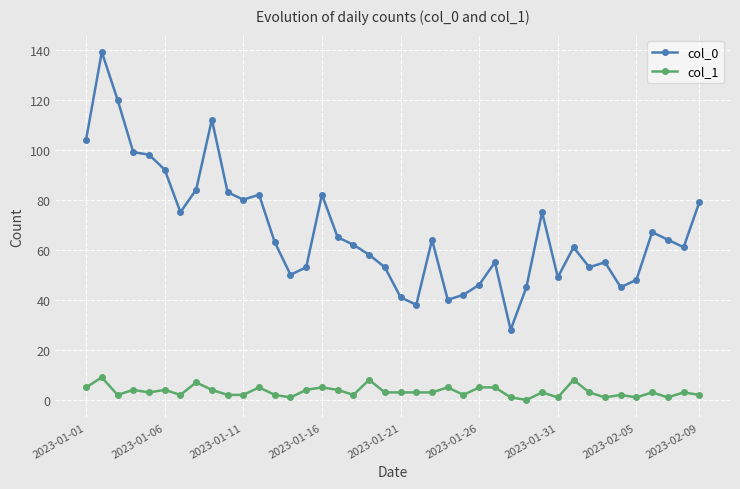

True or false: col_1 has more than 2 interior local peaks.

True